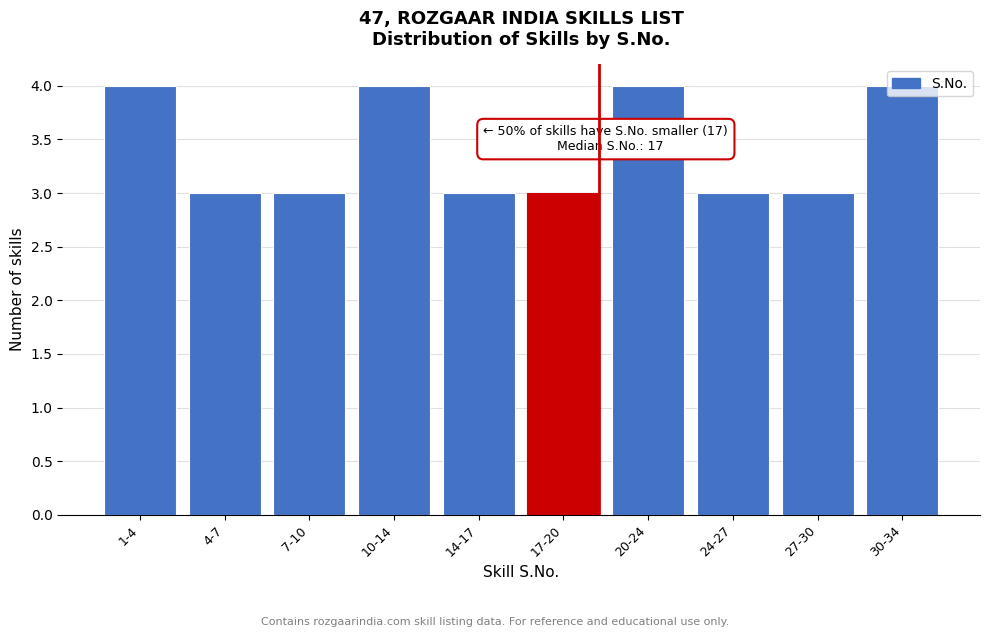

What is the label of the 1st bar from the right?

30-34